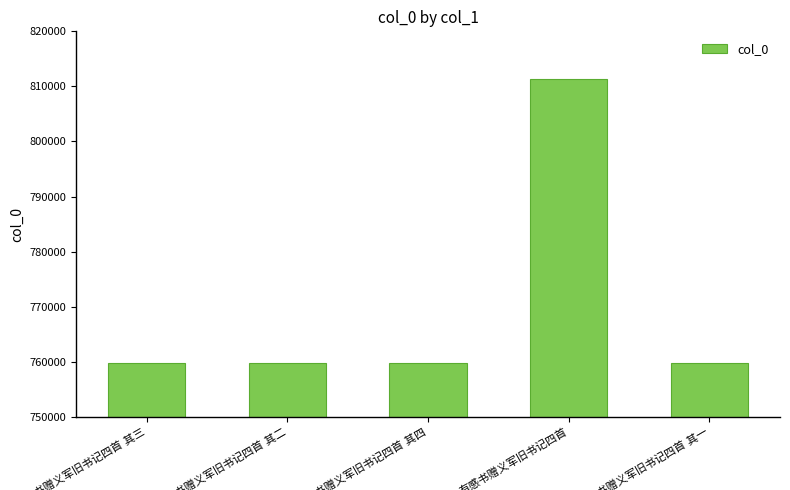

Does the chart contain stacked bars?

No